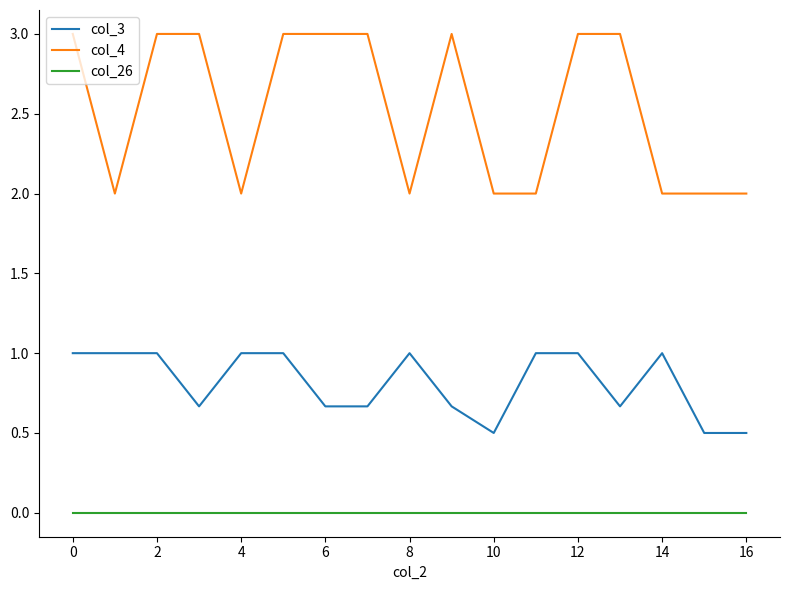

Which series has the widest spread of values?

col_4